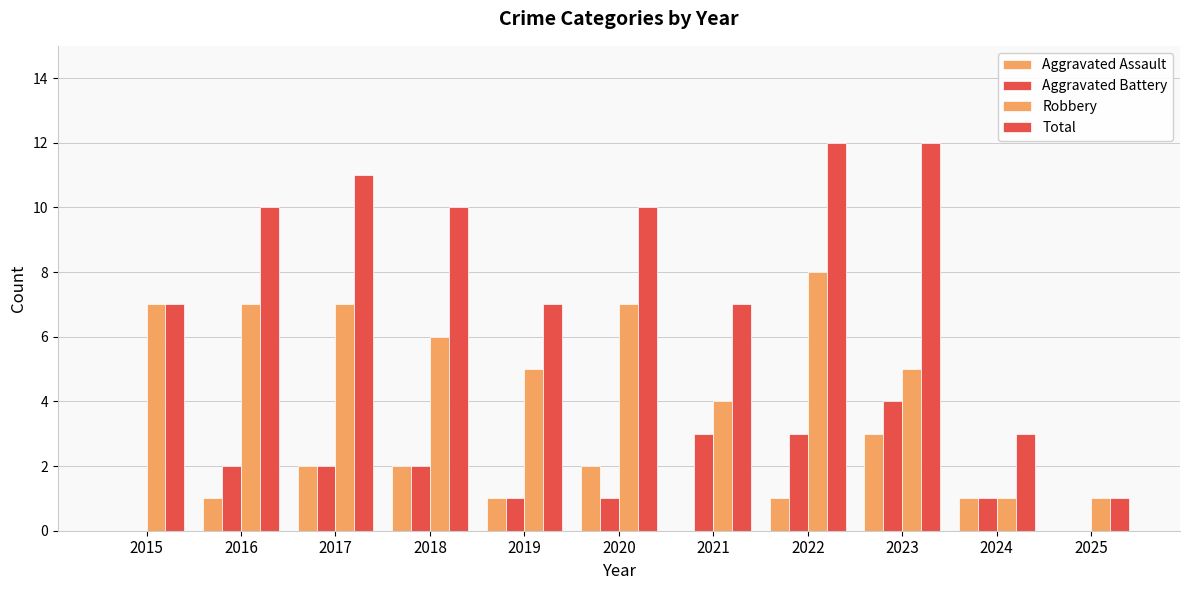

How many groups of bars are there?

11